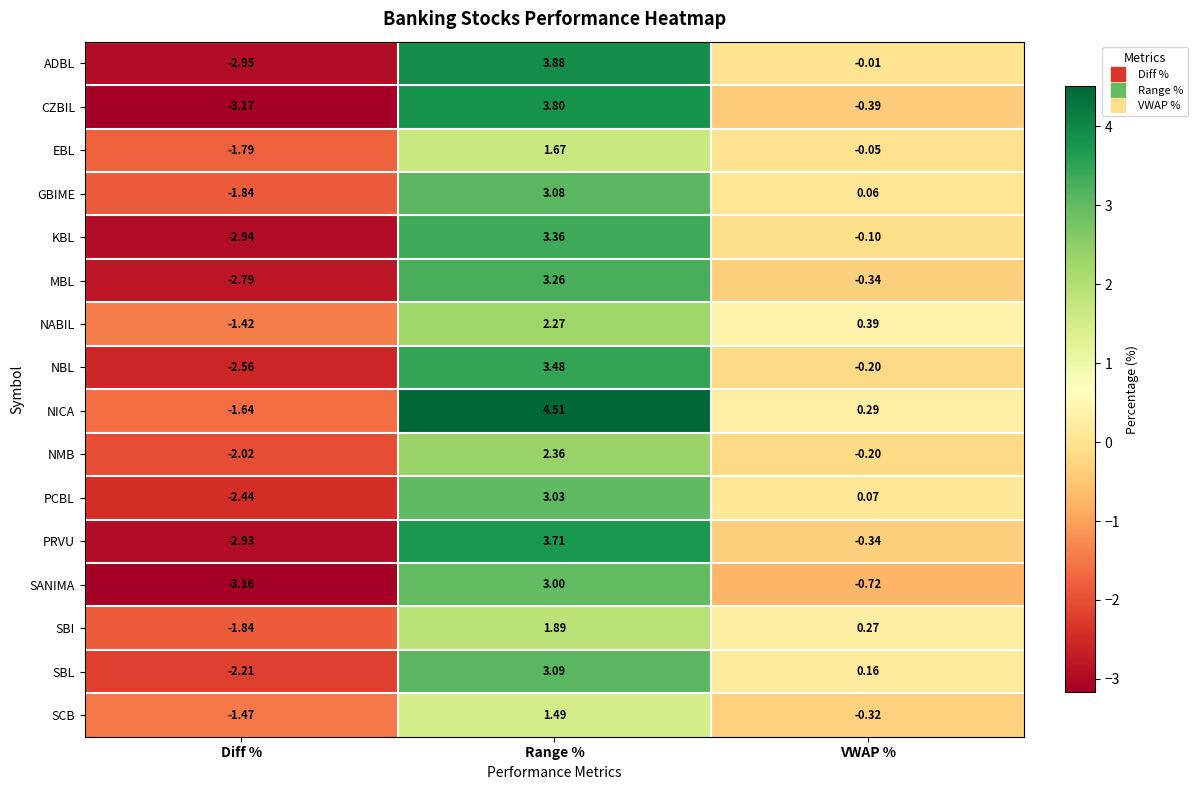

At Range %, list the series in order from smallest to largest.

SCB, EBL, SBI, NABIL, NMB, SANIMA, PCBL, GBIME, SBL, MBL, KBL, NBL, PRVU, CZBIL, ADBL, NICA